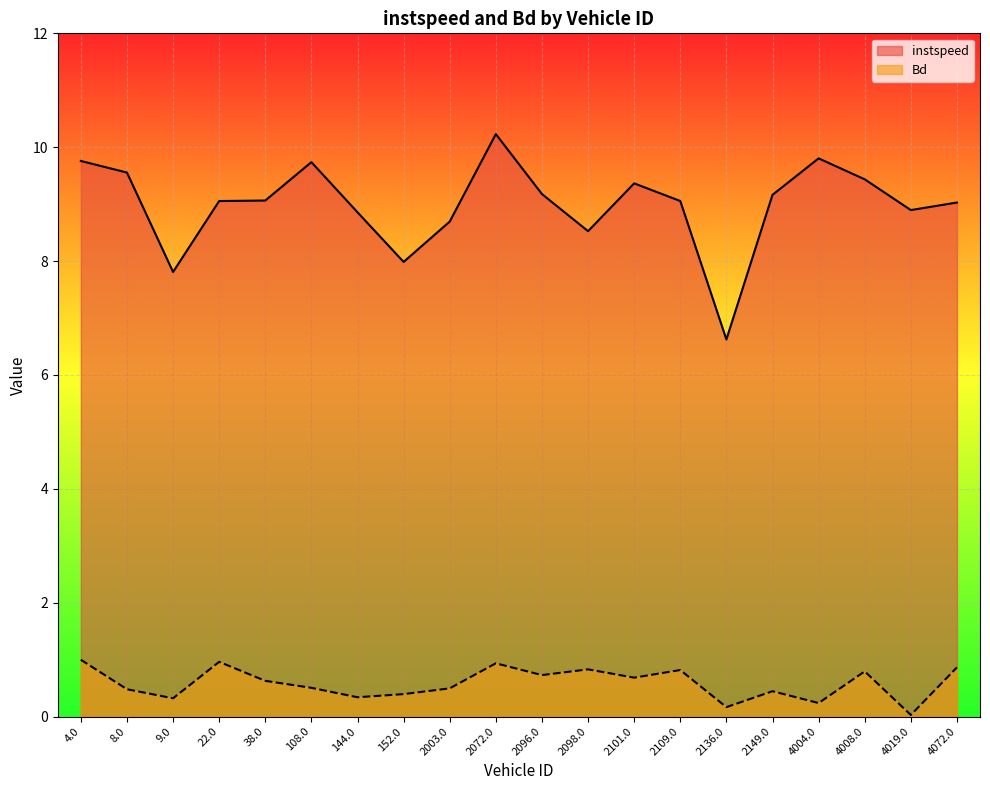

What is the label of the 18th point from the right?

9.0